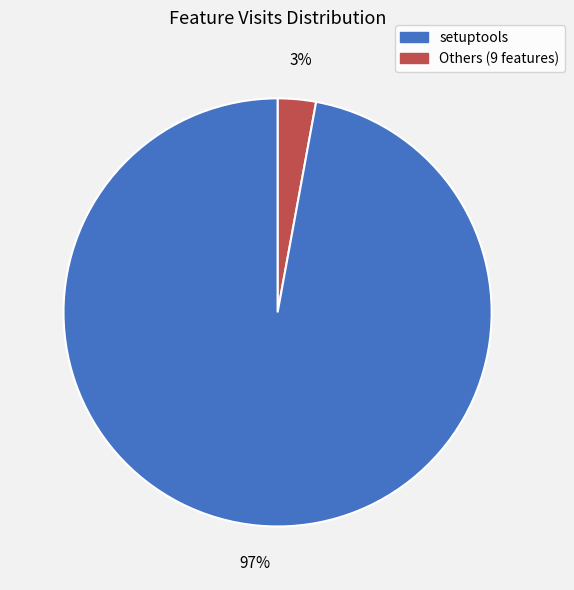

To the nearest percent, what is the average slice percentage?

50%